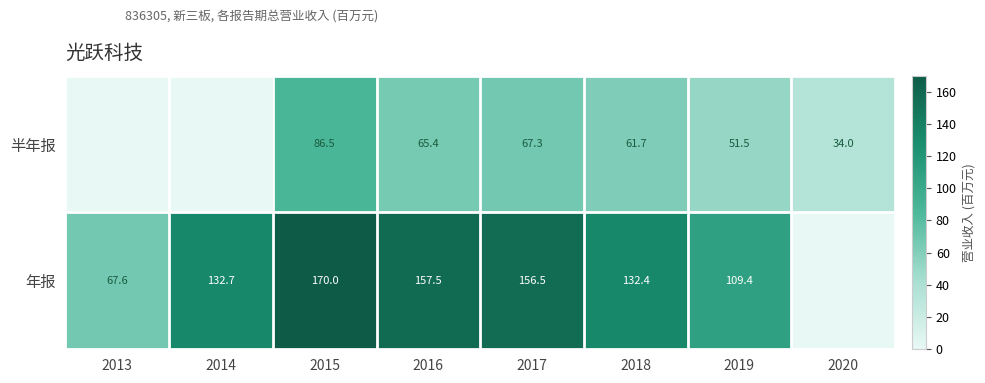

Rank the series at 2017 from lowest to highest value.

半年报, 年报